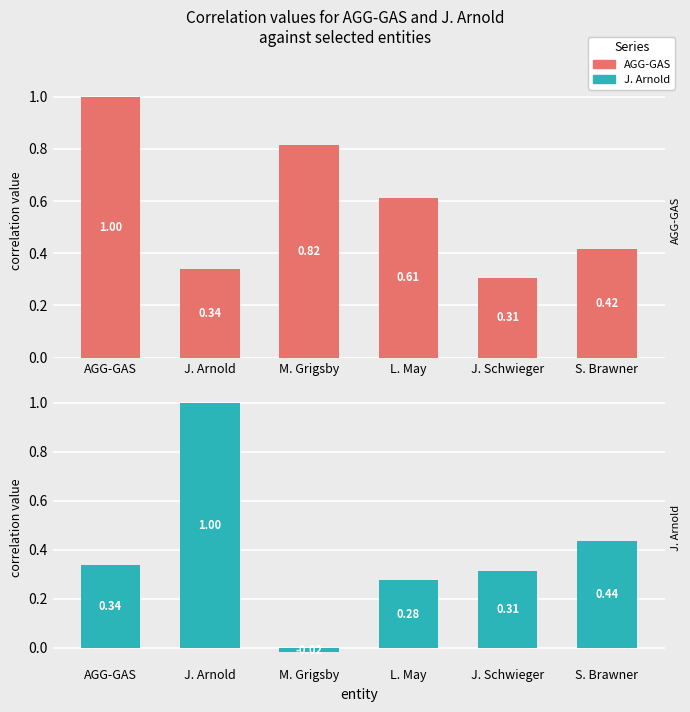

What is the difference between the highest and lowest values at J. Arnold?

0.7